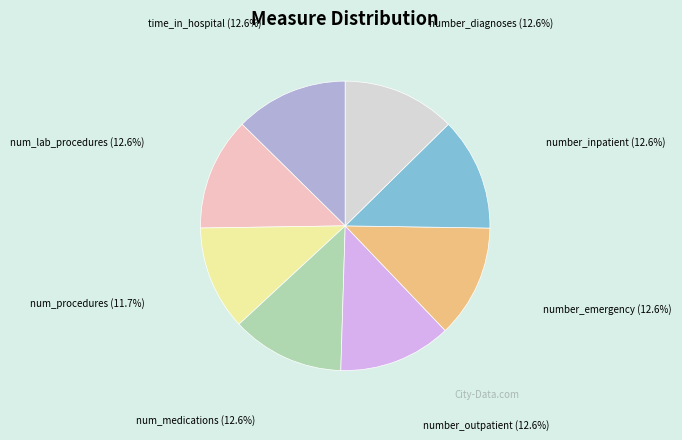

Count the number of slices in the pie.

8